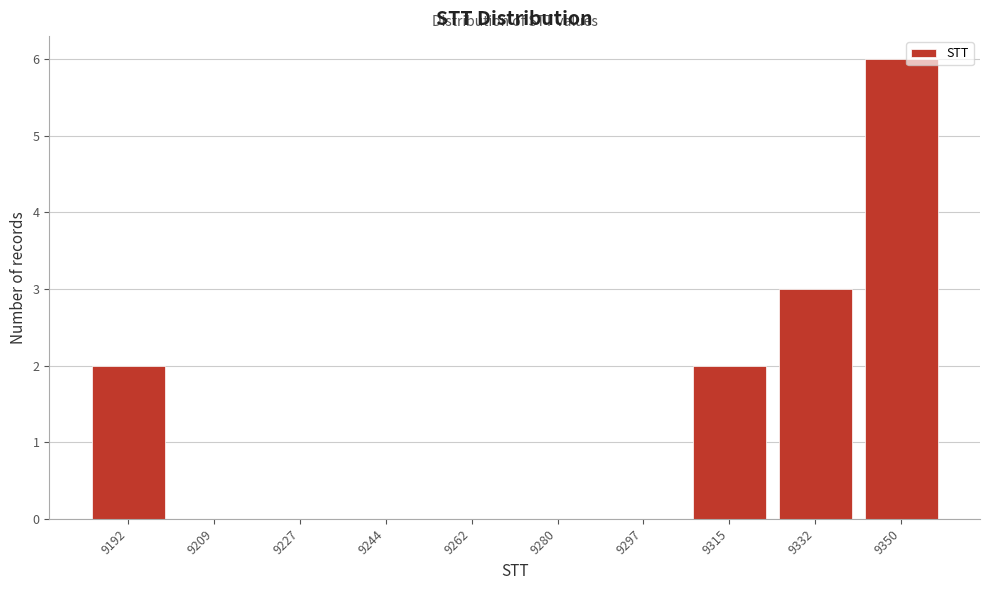

Reading left to right, list all the values displayed in this chart.

9192=2	9209=0	9227=0	9244=0	9262=0	9280=0	9297=0	9315=2	9332=3	9350=6